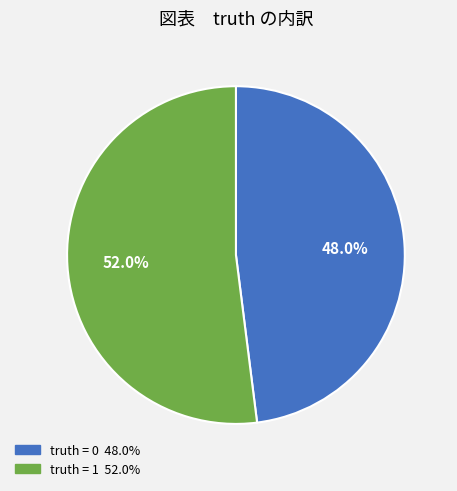

Is there a majority slice in this chart?

Yes